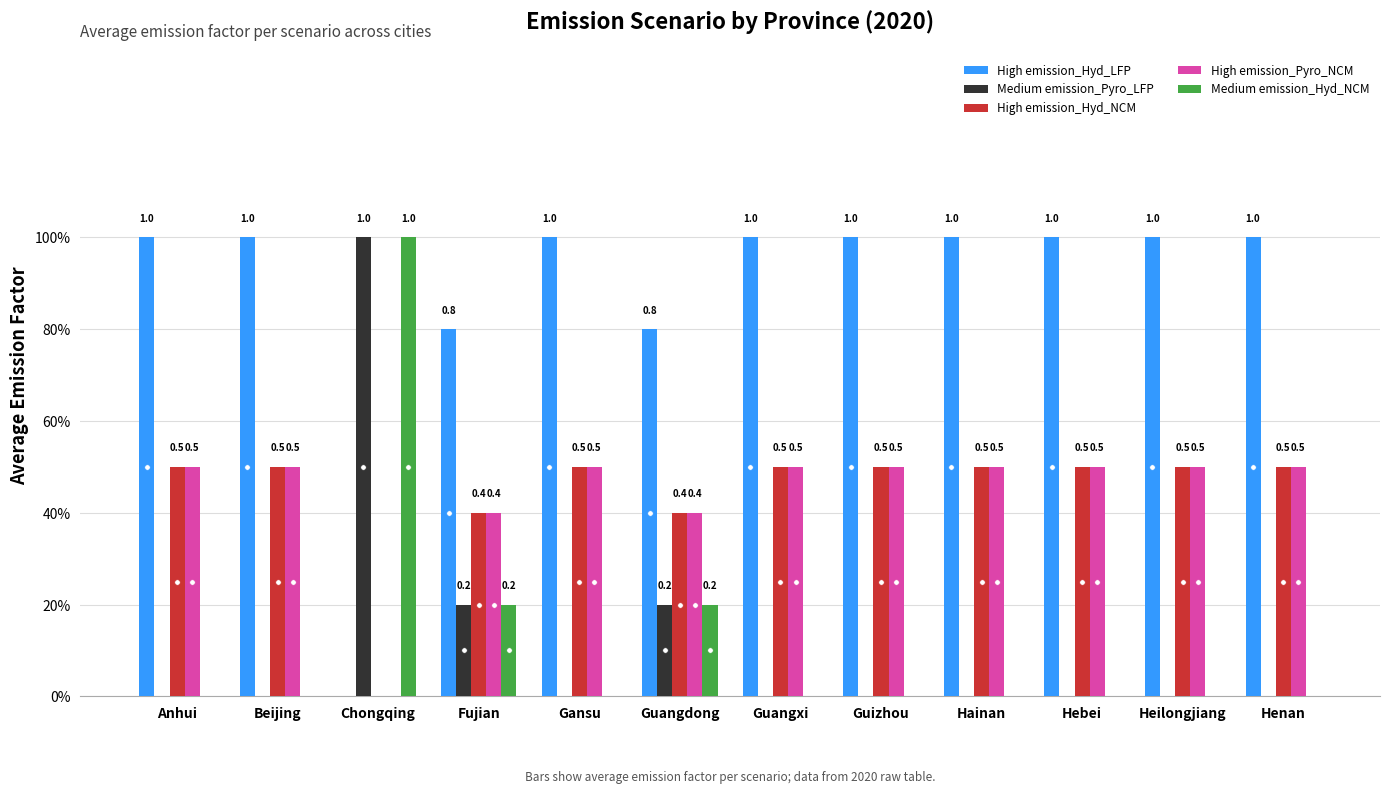

At Heilongjiang, list the series in order from smallest to largest.

Medium emission_Pyro_LFP, Medium emission_Hyd_NCM, High emission_Hyd_NCM, High emission_Pyro_NCM, High emission_Hyd_LFP